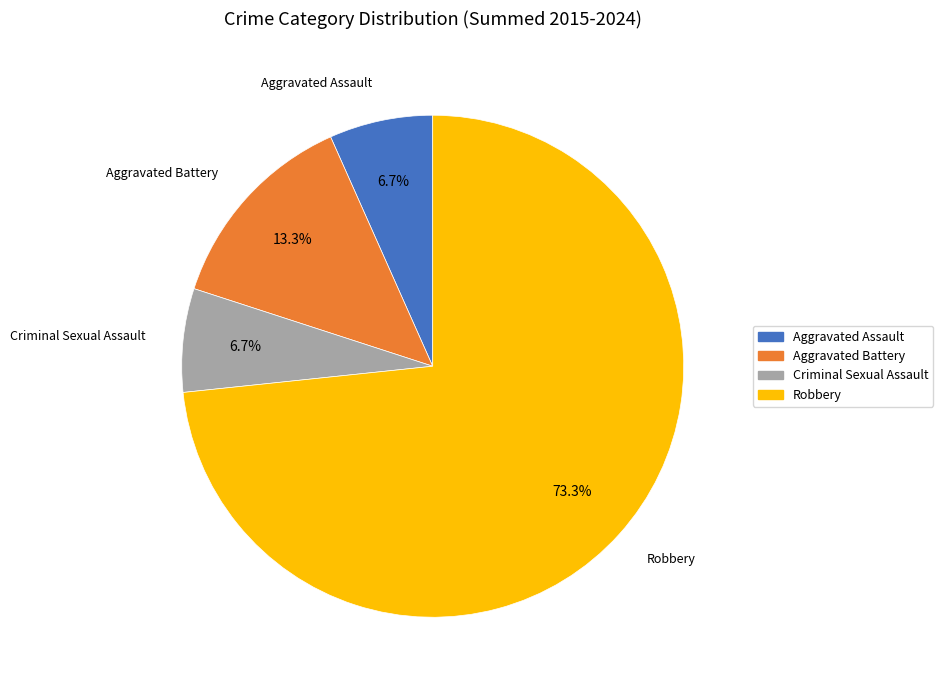

What percentage is NOT represented by Aggravated Battery?

86.7%